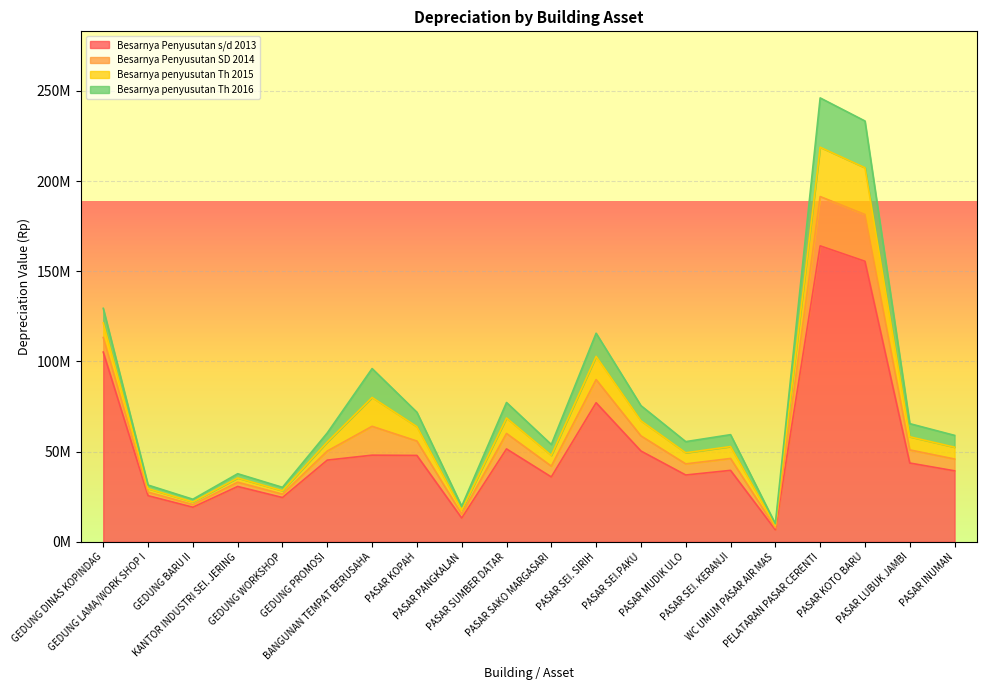

True or false: Besarnya Penyusutan SD 2014 and Besarnya penyusutan Th 2016 cross at least once.

False